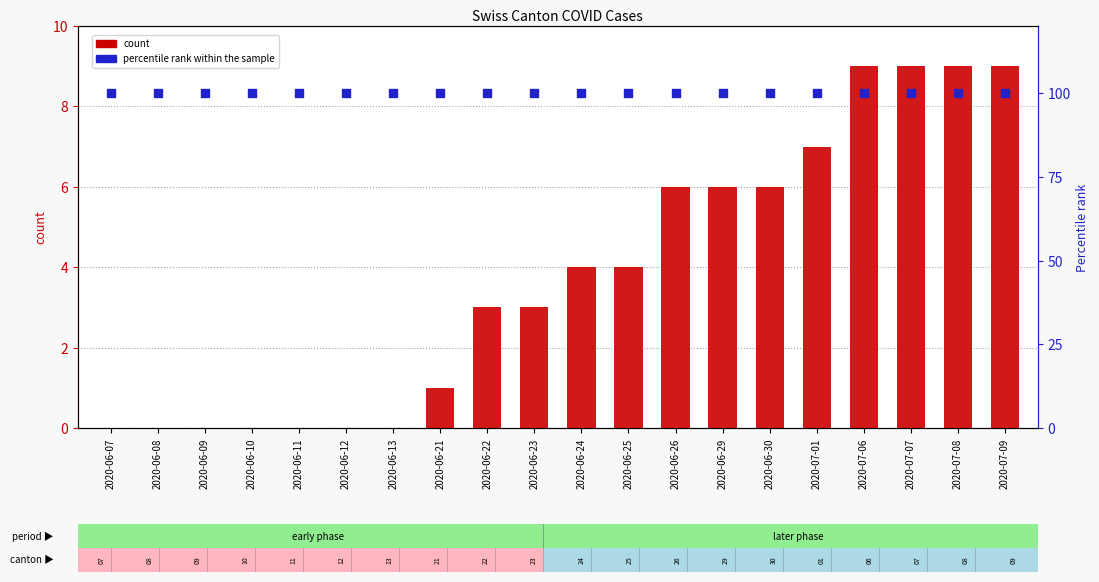

Is the value of count at 2020-06-23 greater than the value of percentile rank within the sample at 2020-06-23?

No